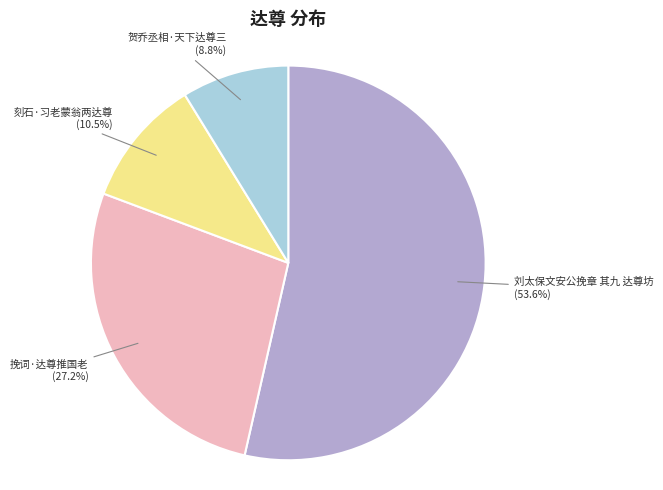

Is there any slice that represents more than half of the pie?

Yes